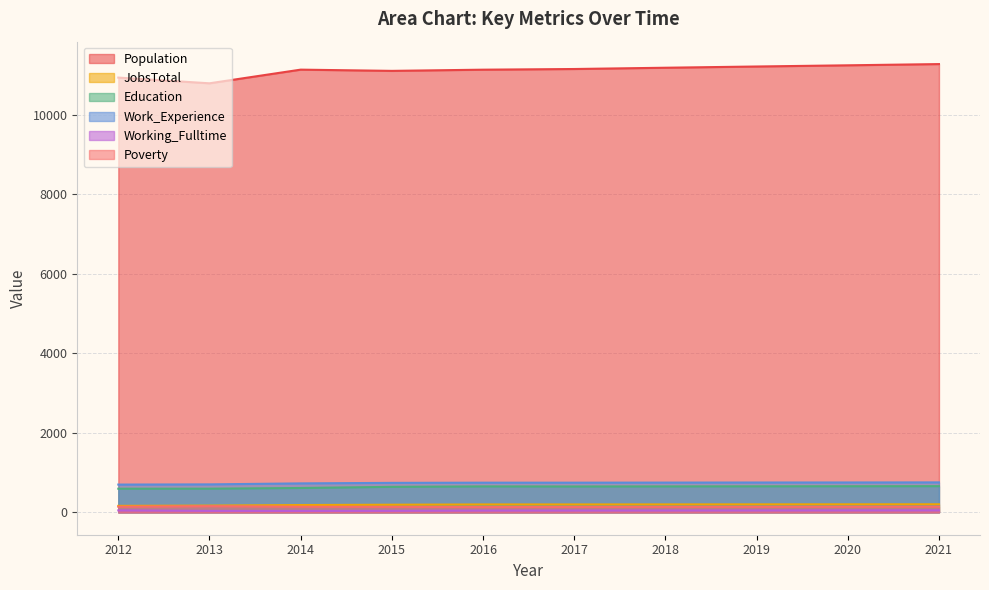

What is the difference between the maximum and second lowest values in the Work_Experience series?

50